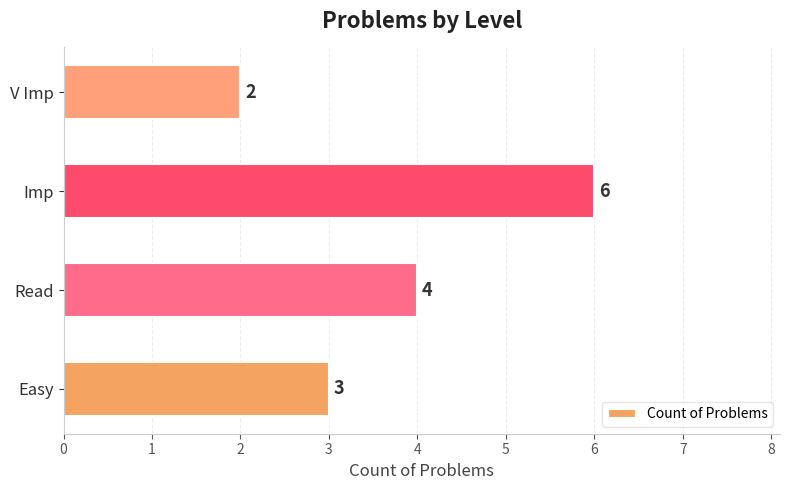

Reading bottom to top, list all the values displayed in this chart.

3	4	6	2